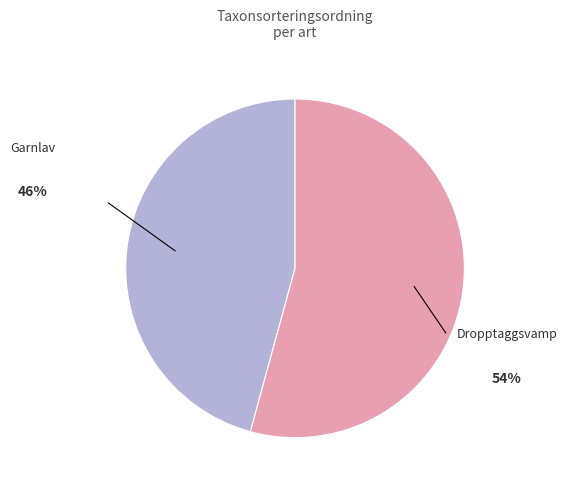

Is there any slice that represents more than half of the pie?

Yes